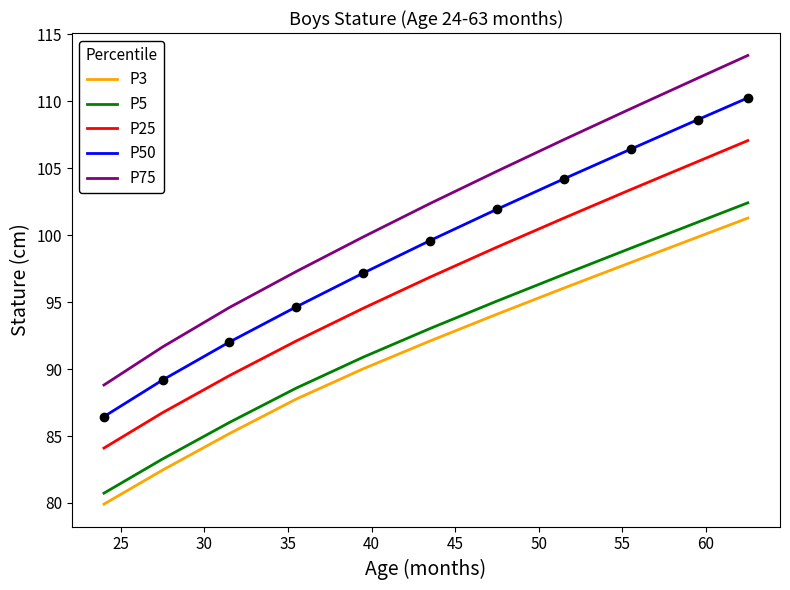

Which series has the largest total across all categories?

P75